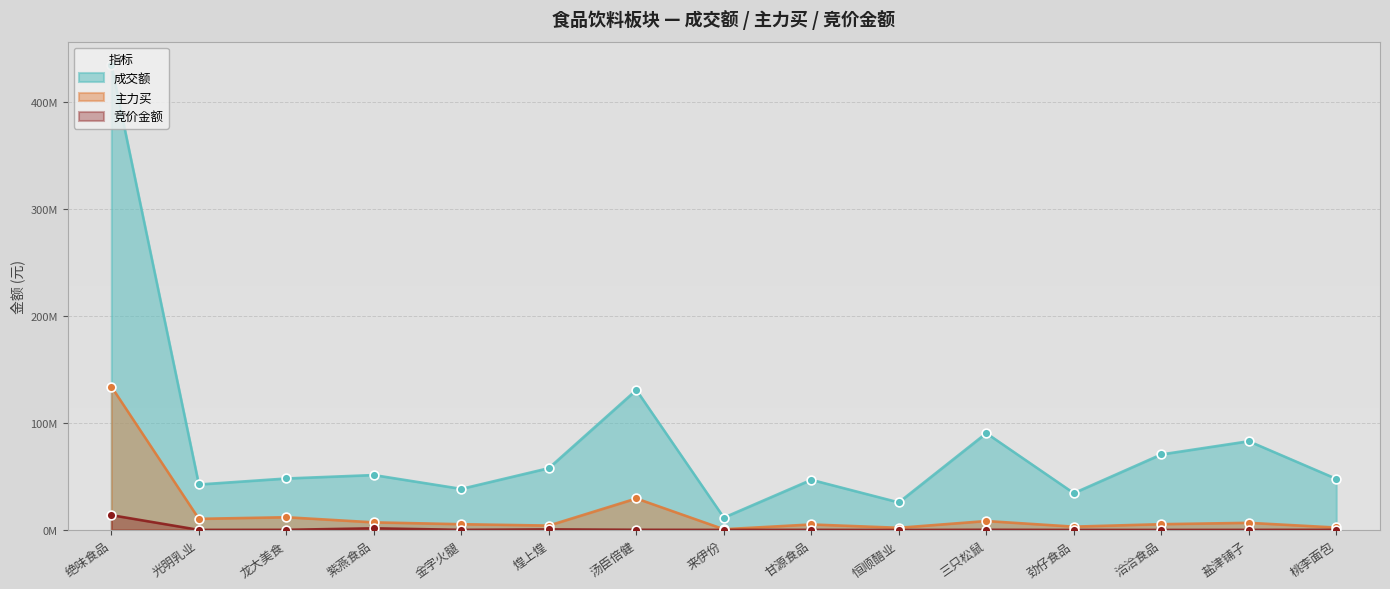

At which category is the sum across all series the highest?

绝味食品